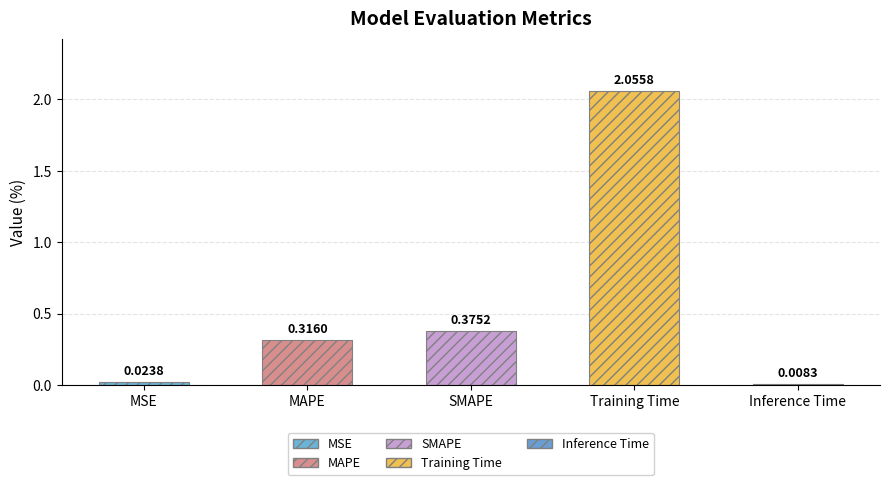

What is the label of the 1st bar from the right?

Inference Time